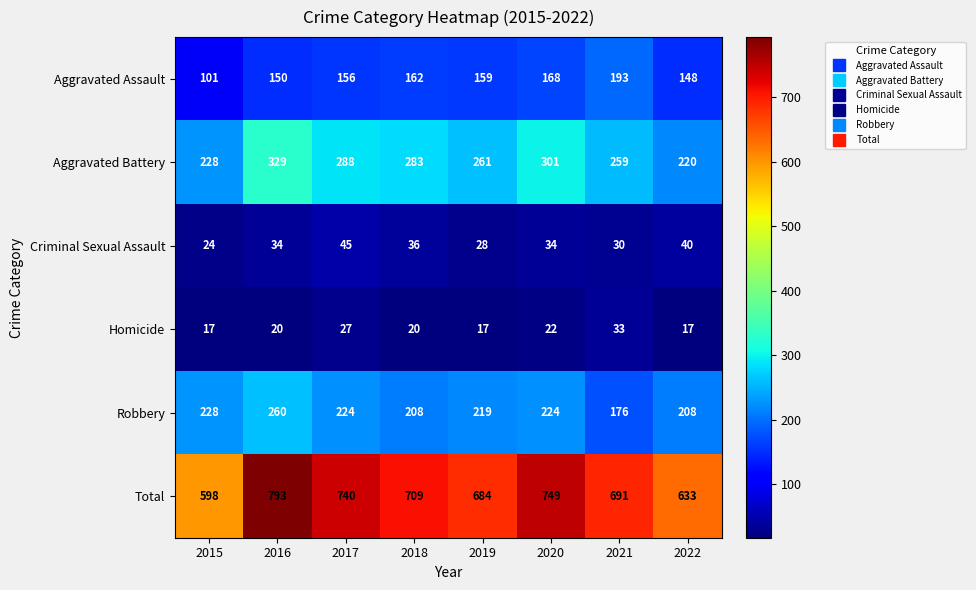

Between 2015 and 2017, which series saw the biggest shift?

Total